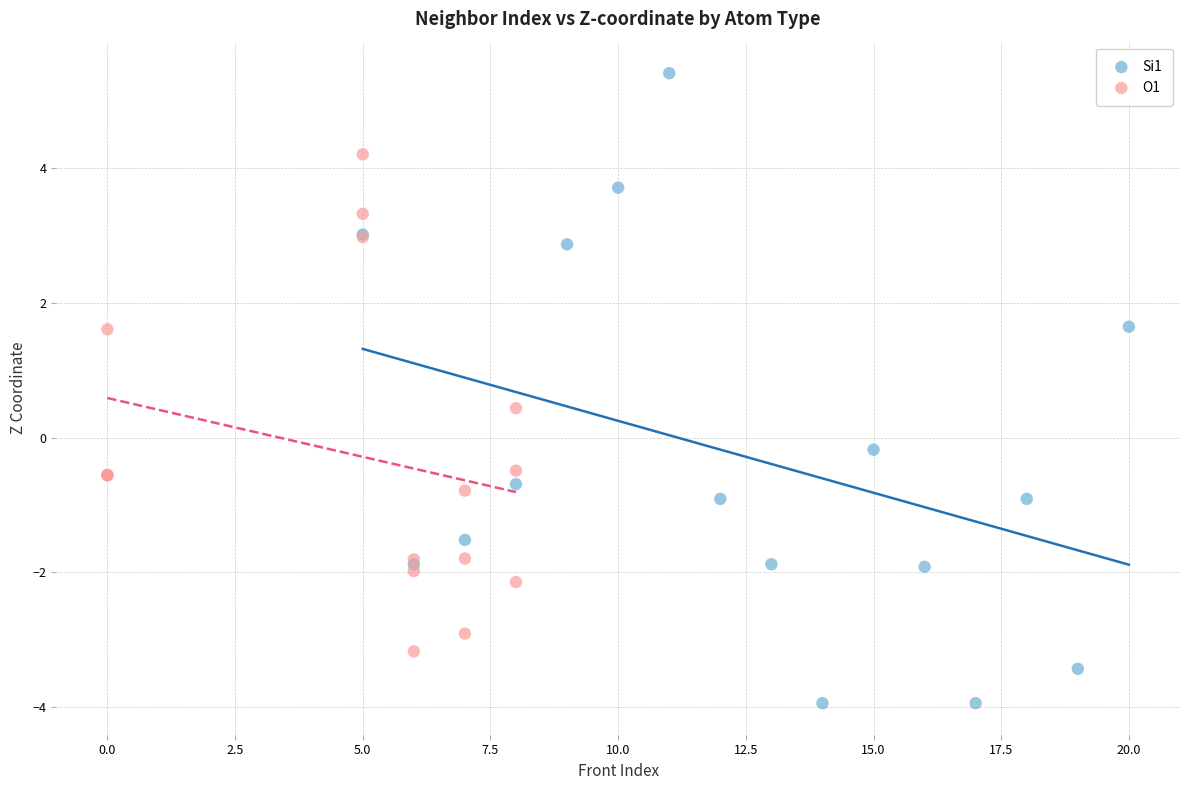

Which series reaches the maximum Y coordinate?

Si1